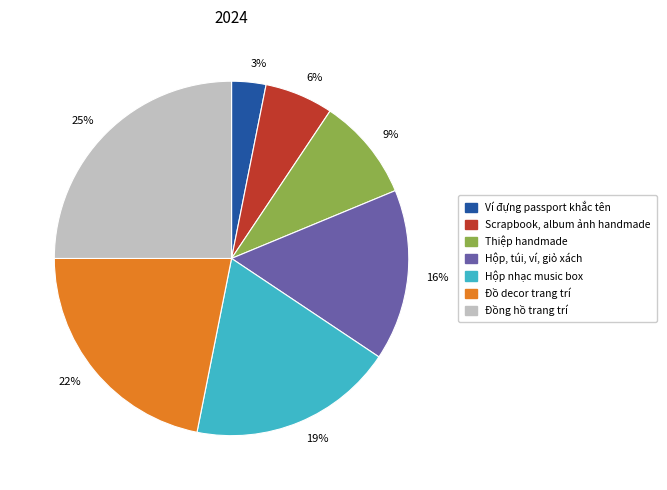

How many segments does this pie chart have?

7